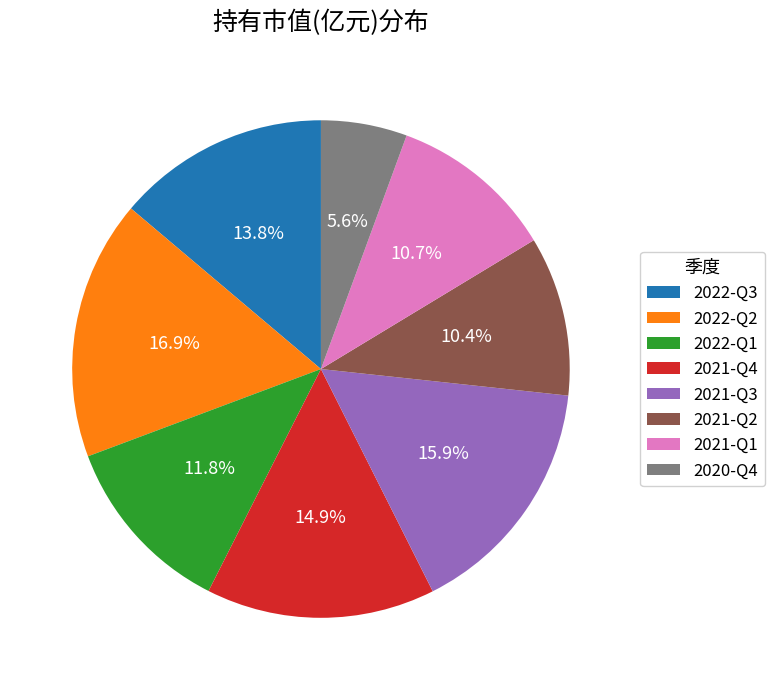

How many slices are in this pie chart?

8